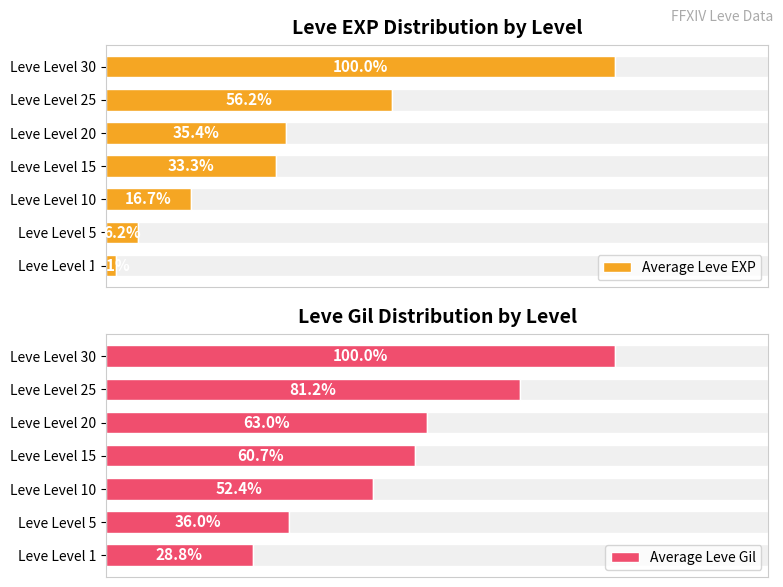

Rank the categories by Average Leve EXP value from highest to lowest.

Leve Level 30, Leve Level 25, Leve Level 20, Leve Level 15, Leve Level 10, Leve Level 5, Leve Level 1